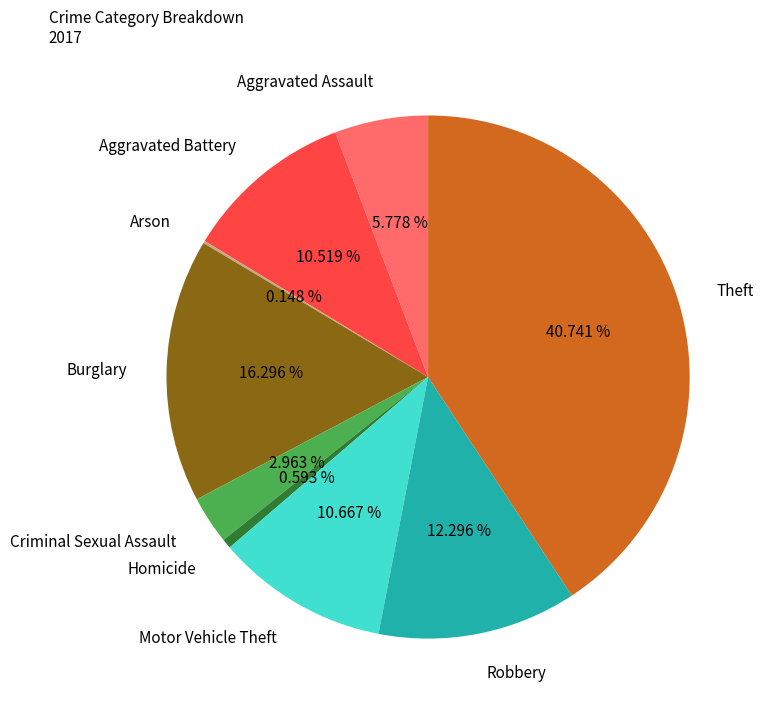

Which has a higher value, Motor Vehicle Theft or Aggravated Assault?

Motor Vehicle Theft